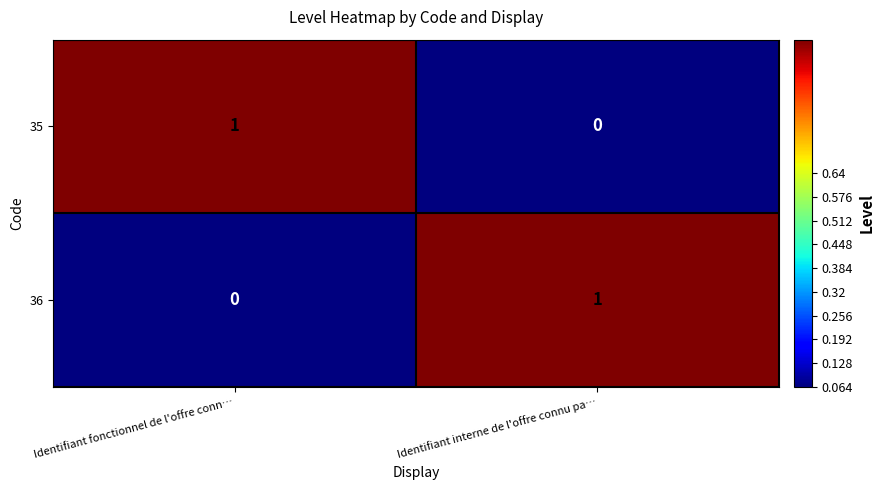

Is the value of 36 at Identifiant interne de l'offre connu pa… greater than the value of 35 at Identifiant interne de l'offre connu pa…?

Yes